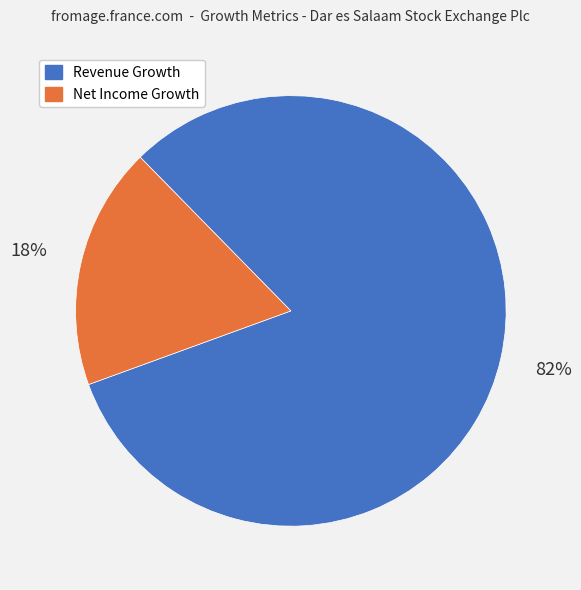

Does any single category account for the majority?

Yes